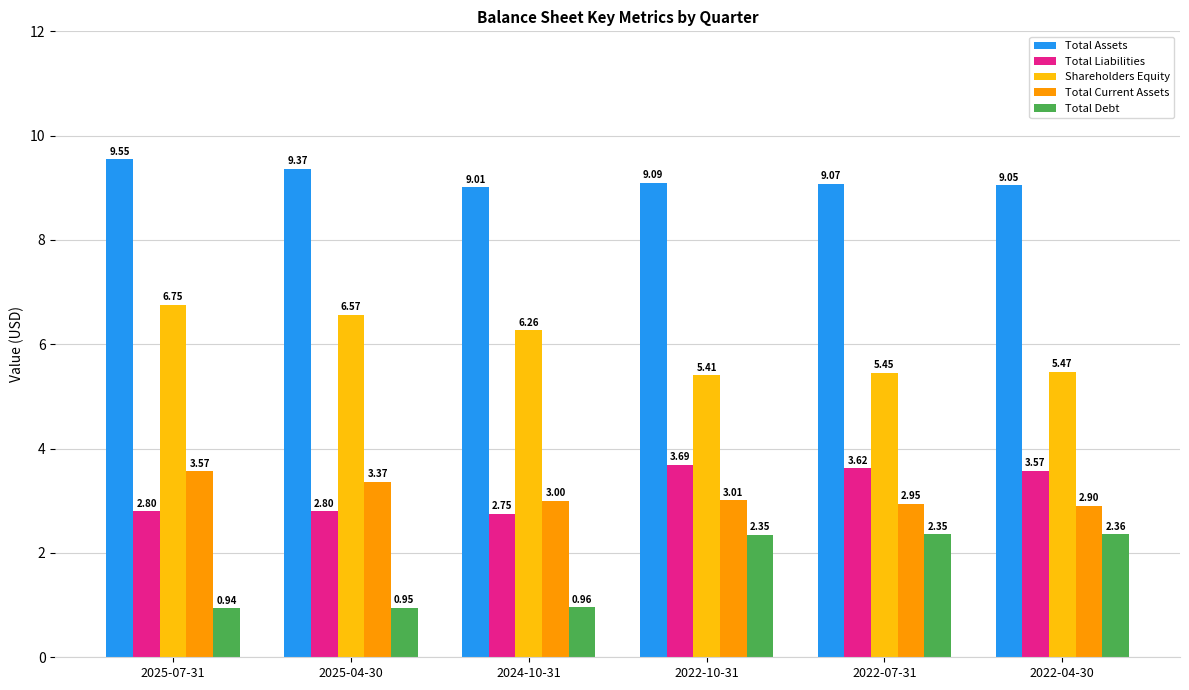

How many data points in Shareholders Equity are above 6?

3